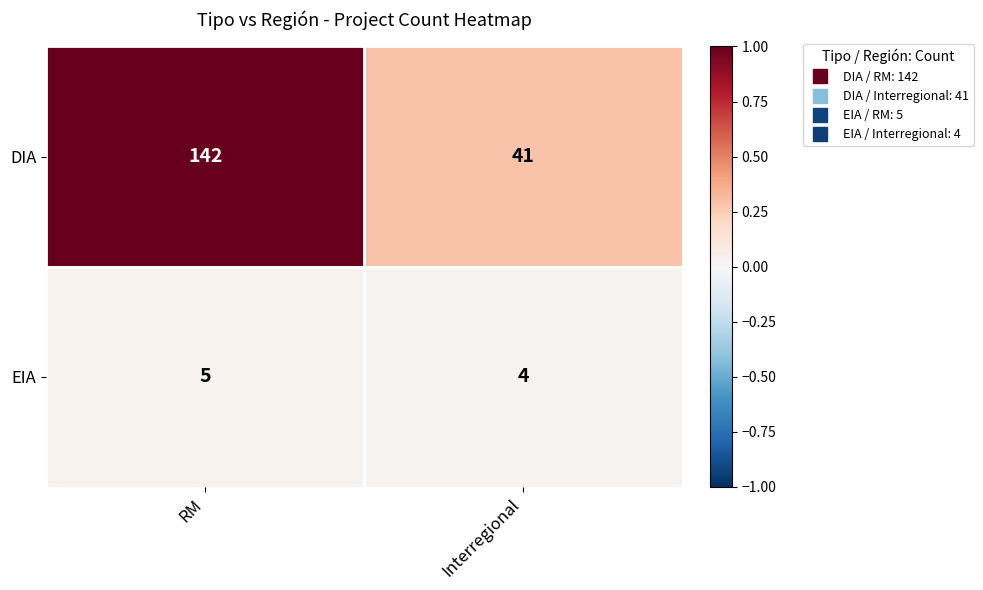

The DIA series shows 253 at RM. True or false?

False